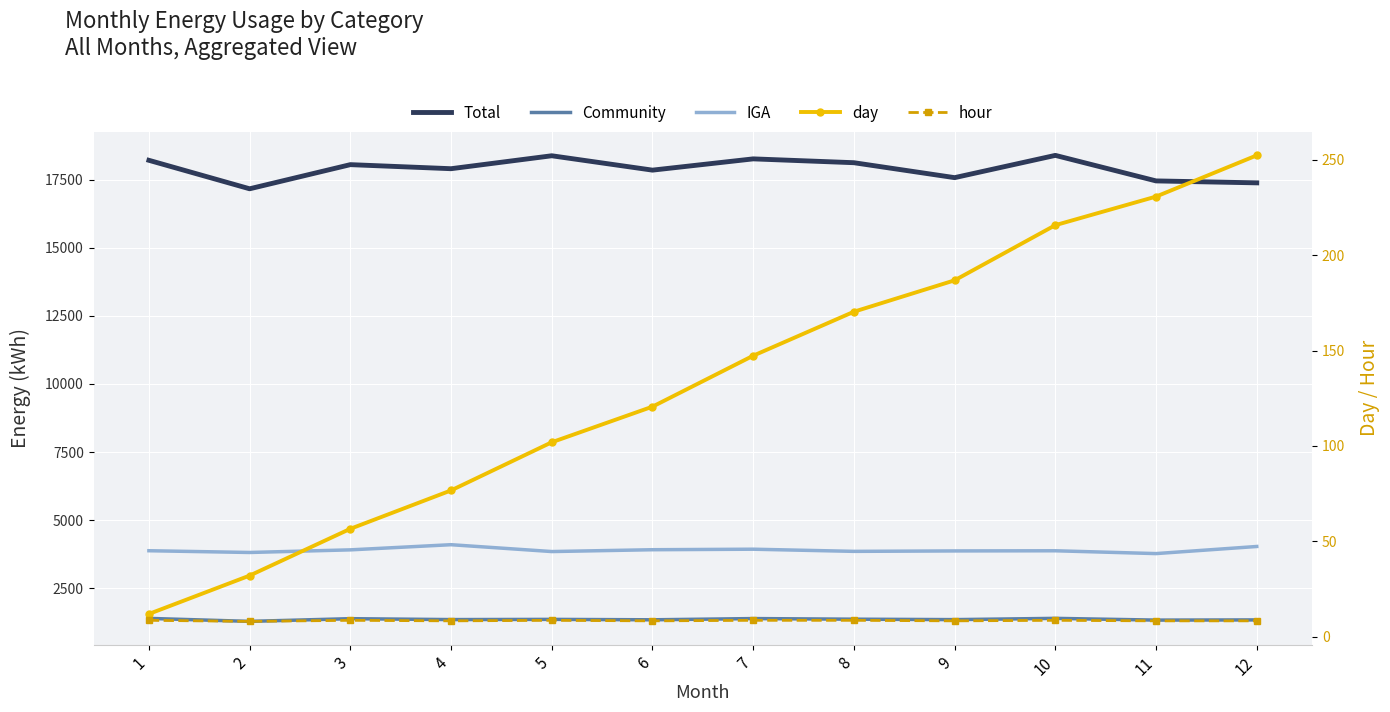

What is the value of the hour point at the 2nd from the left?

8.0